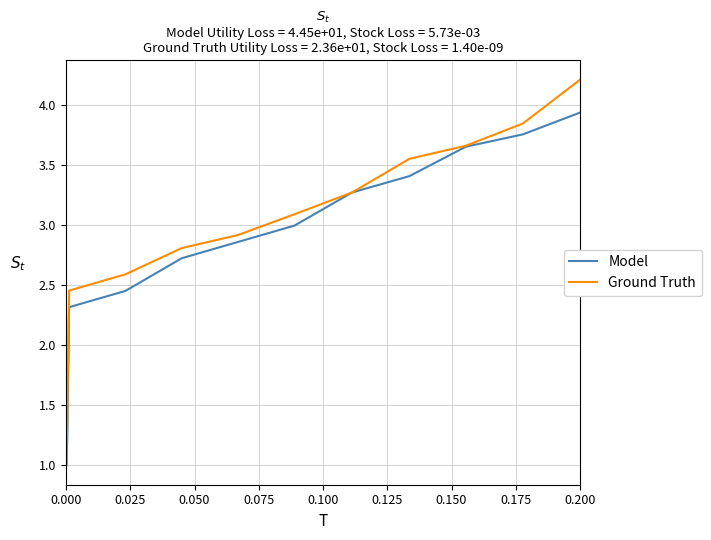

What is the minimum value shown in the chart?

1.0